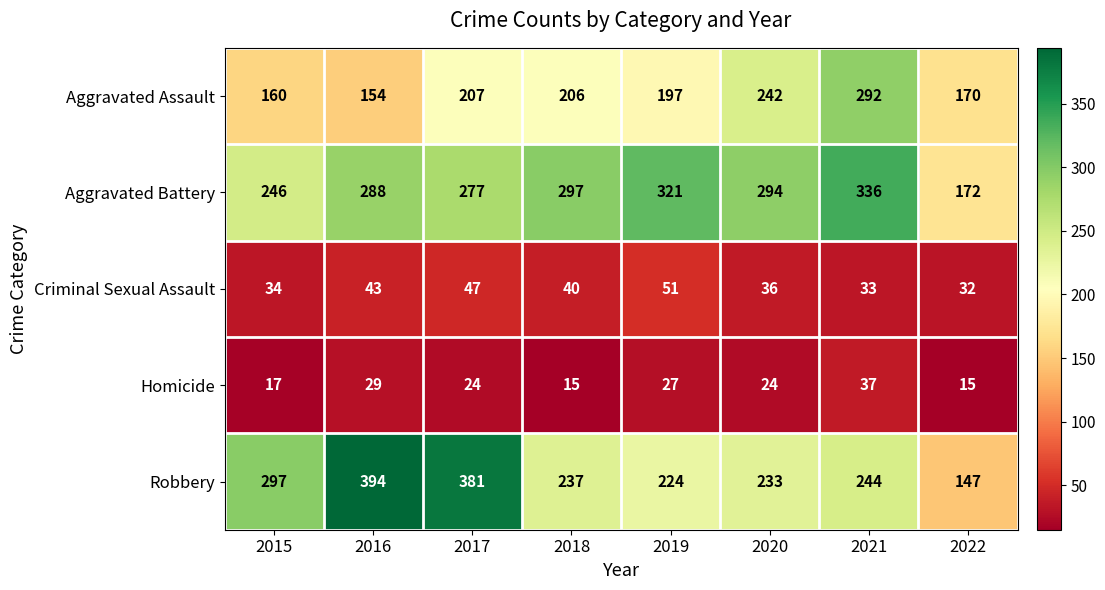

Where is Aggravated Assault nearest to the value 223?

2017